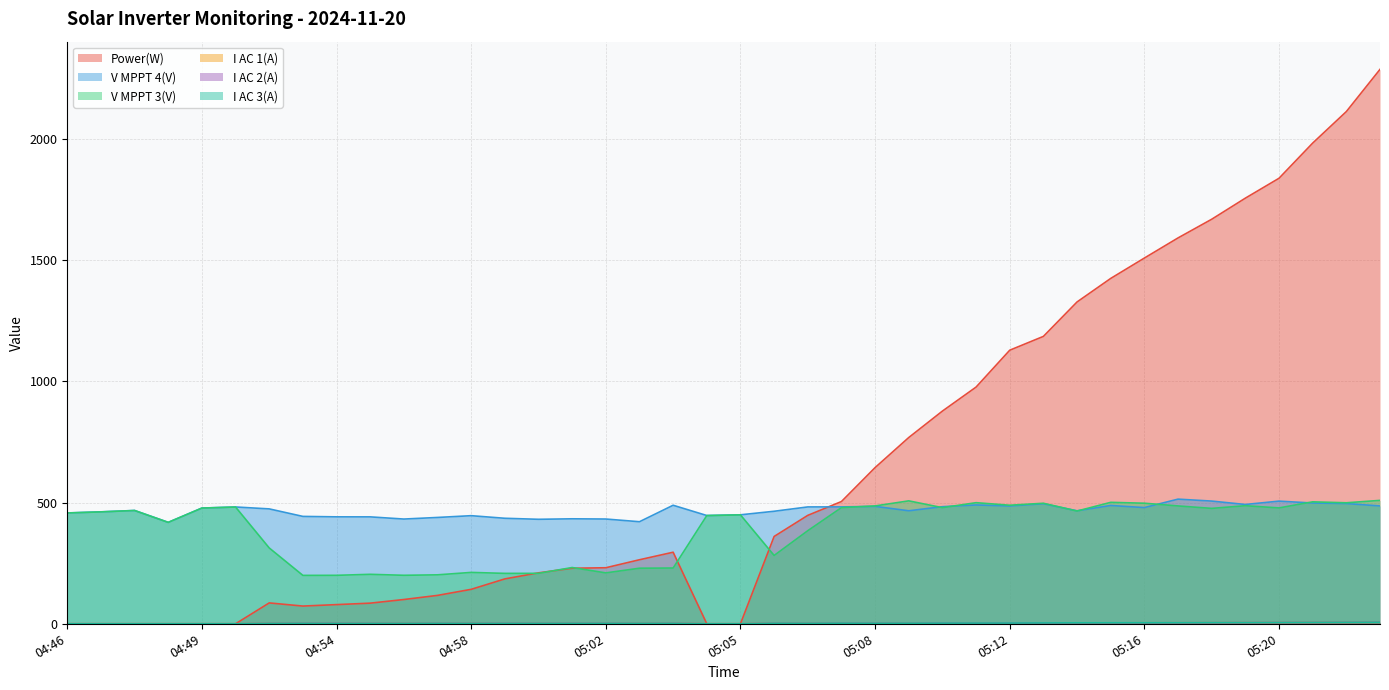

Which label corresponds to the largest value in the chart?

05:23